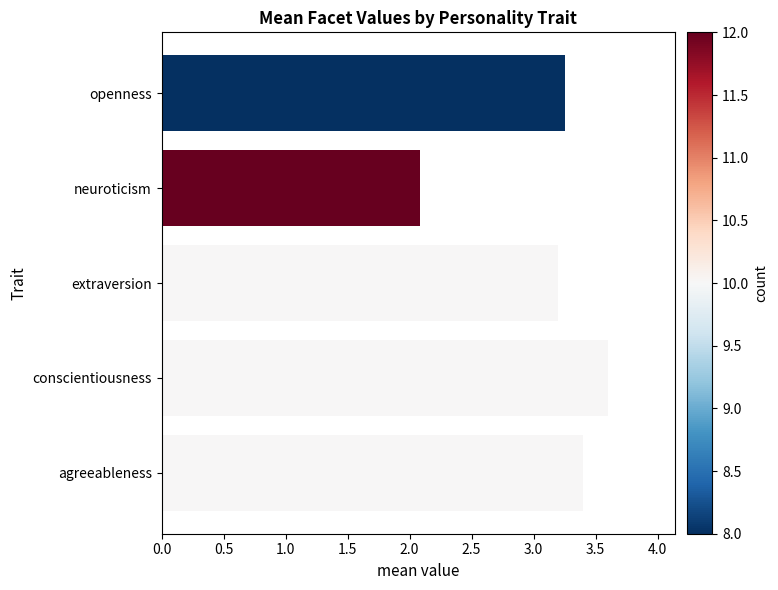

Is it true that the value at agreeableness is 3.4?

True